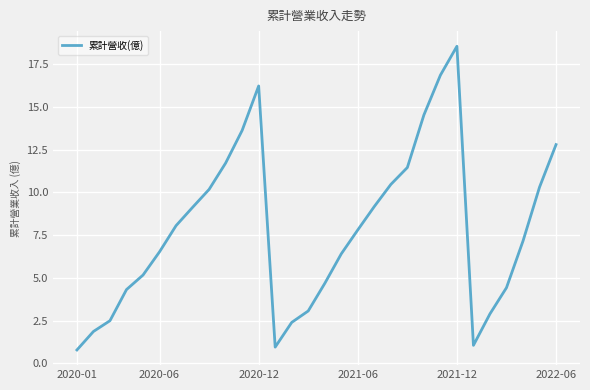

What is the maximum value shown in the chart?

18.5